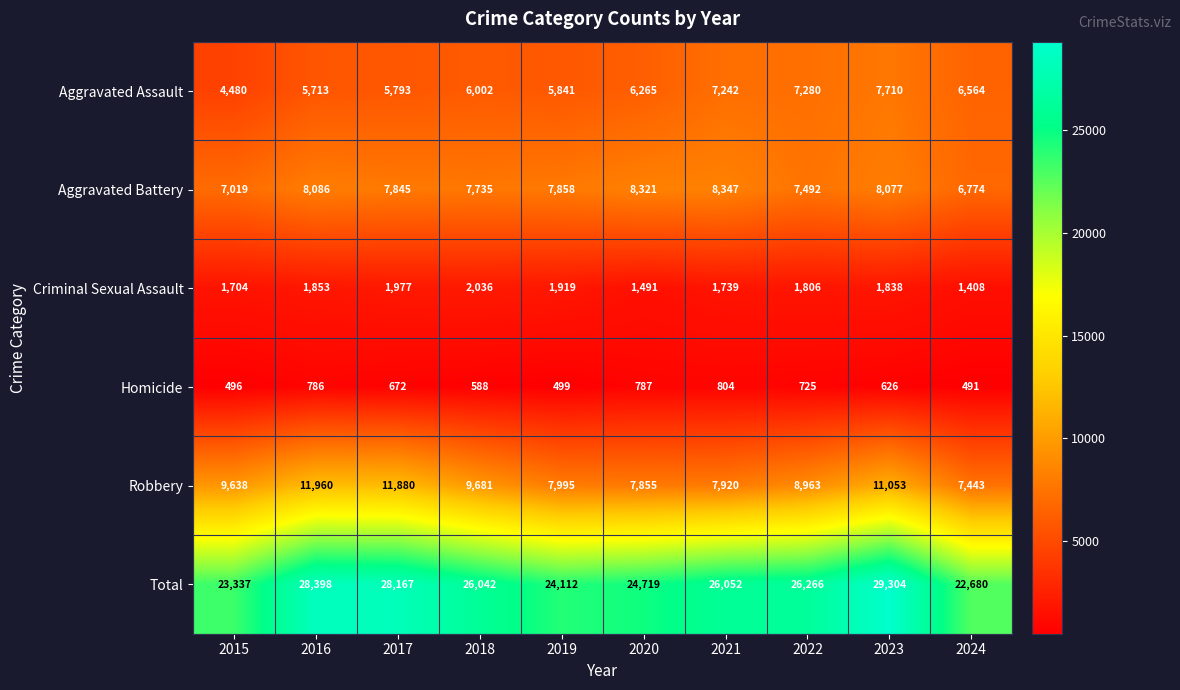

At how many categories does at least one series exceed 21970?

10